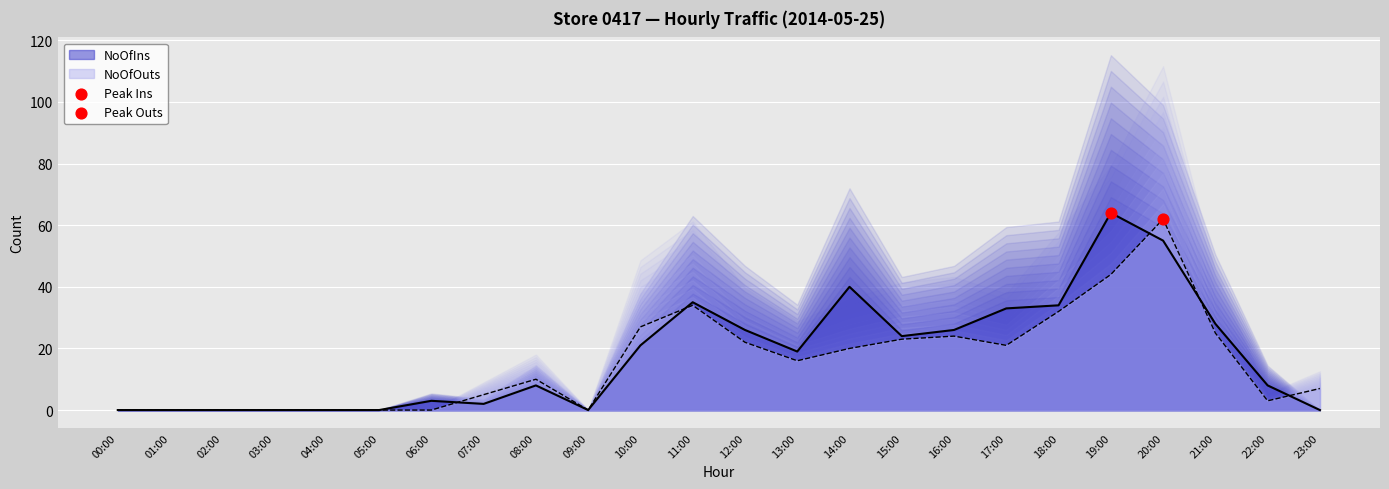

Which series has the largest total across all categories?

NoOfIns